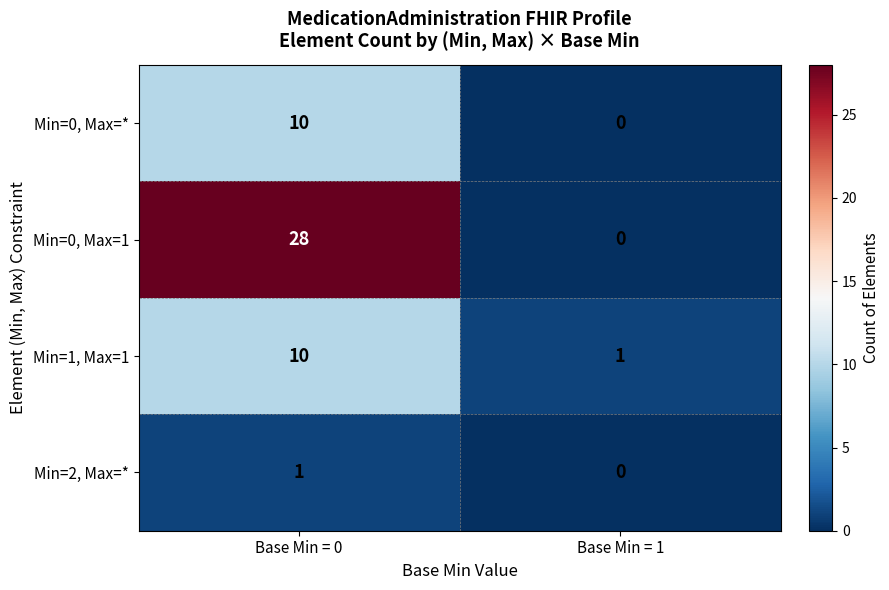

Which series has the widest spread of values?

Min=0, Max=1